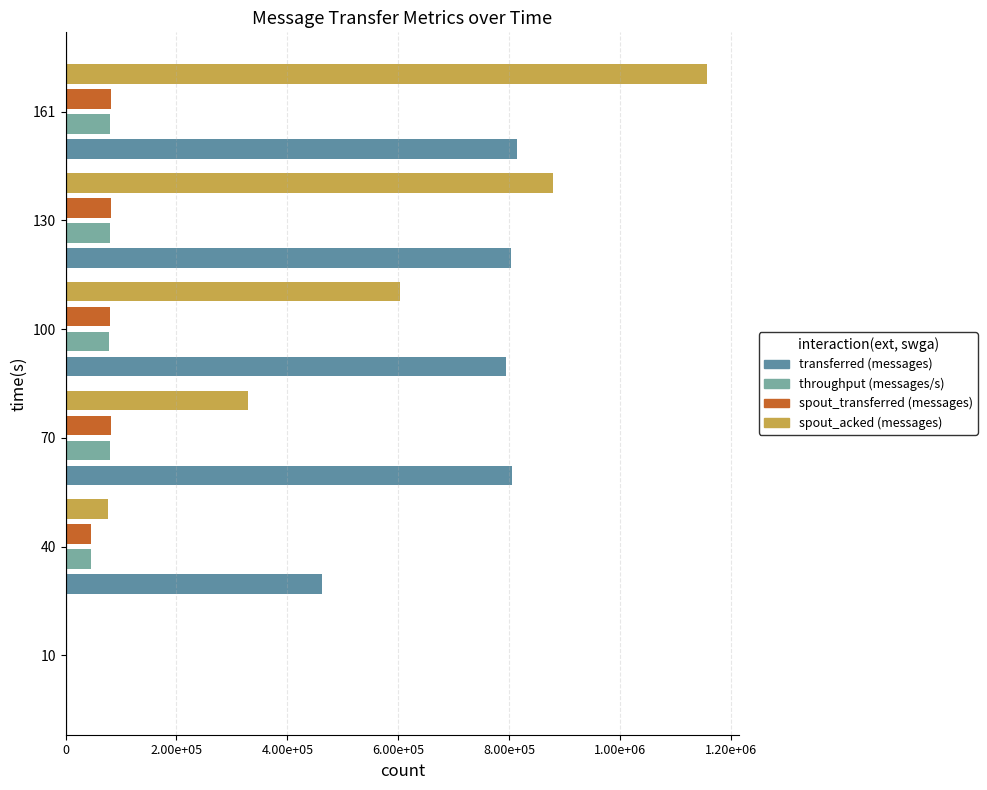

What are all the series names shown in the legend?

transferred (messages), throughput (messages/s), spout_transferred (messages), spout_acked (messages)